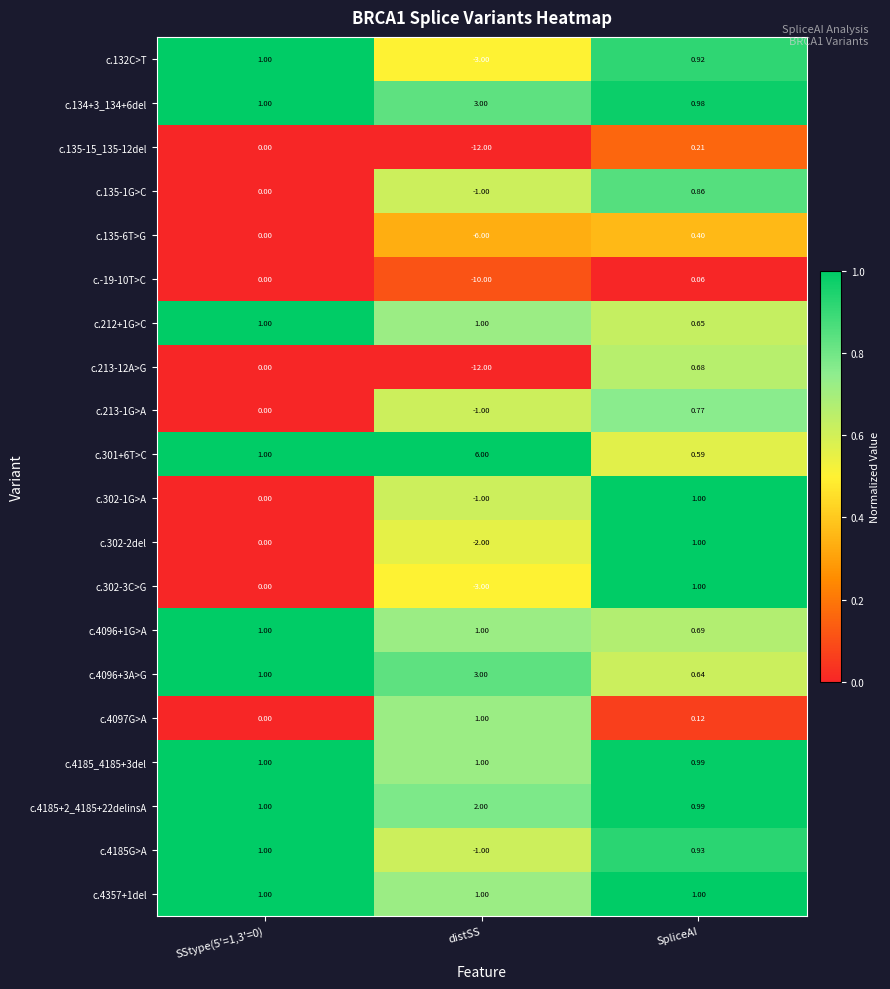

Which series has the largest total across all categories?

c.301+6T>C